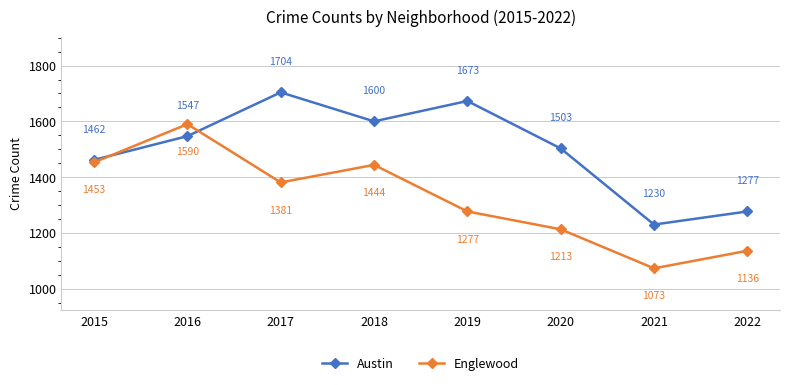

How many intersections are there between Englewood and Austin?

2